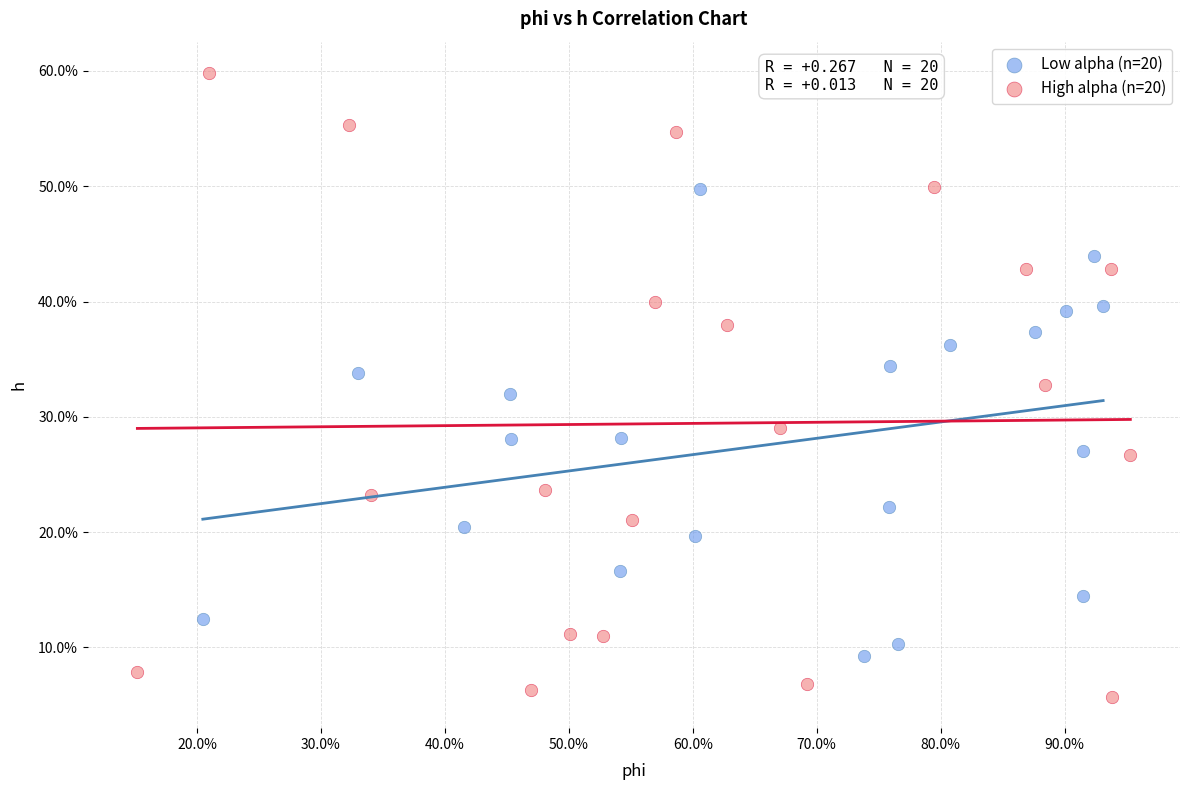

What are all the series names shown in the legend?

Low alpha (n=20), High alpha (n=20)